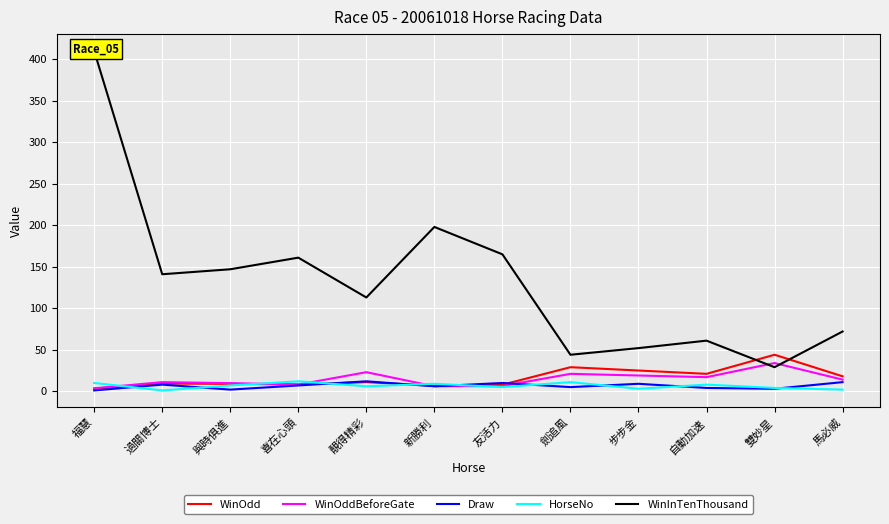

What is the sum of the HorseNo values at 劍追風 and 靚得精彩?

17.0